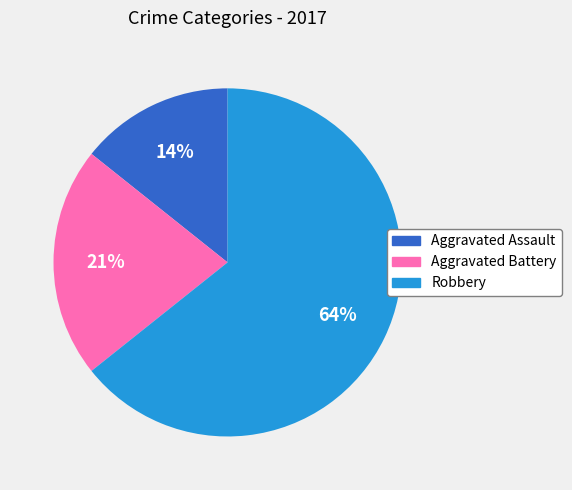

To the nearest percent, what is the average slice percentage?

33%